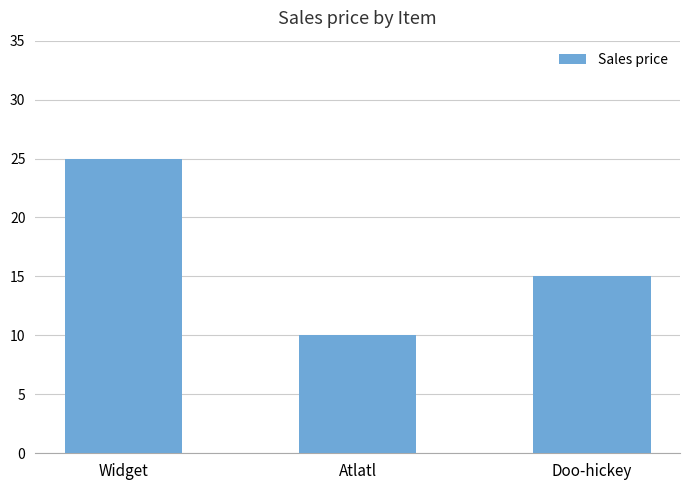

Reading left to right, list all the values displayed in this chart.

Widget=25	Atlatl=10	Doo-hickey=15